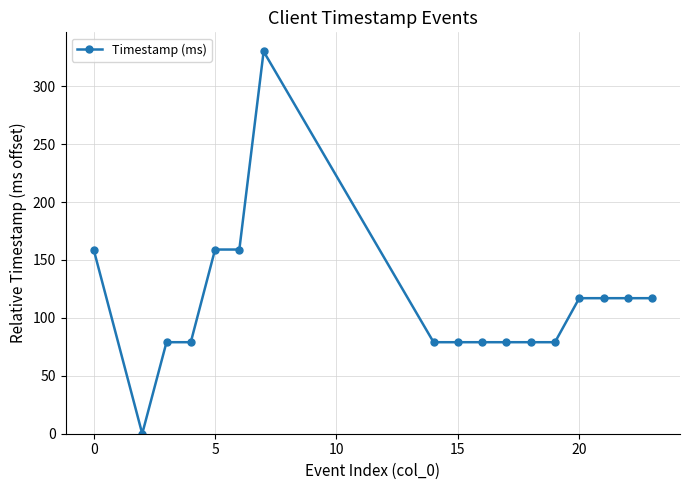

True or false: the data has more than 0 interior local peaks.

True